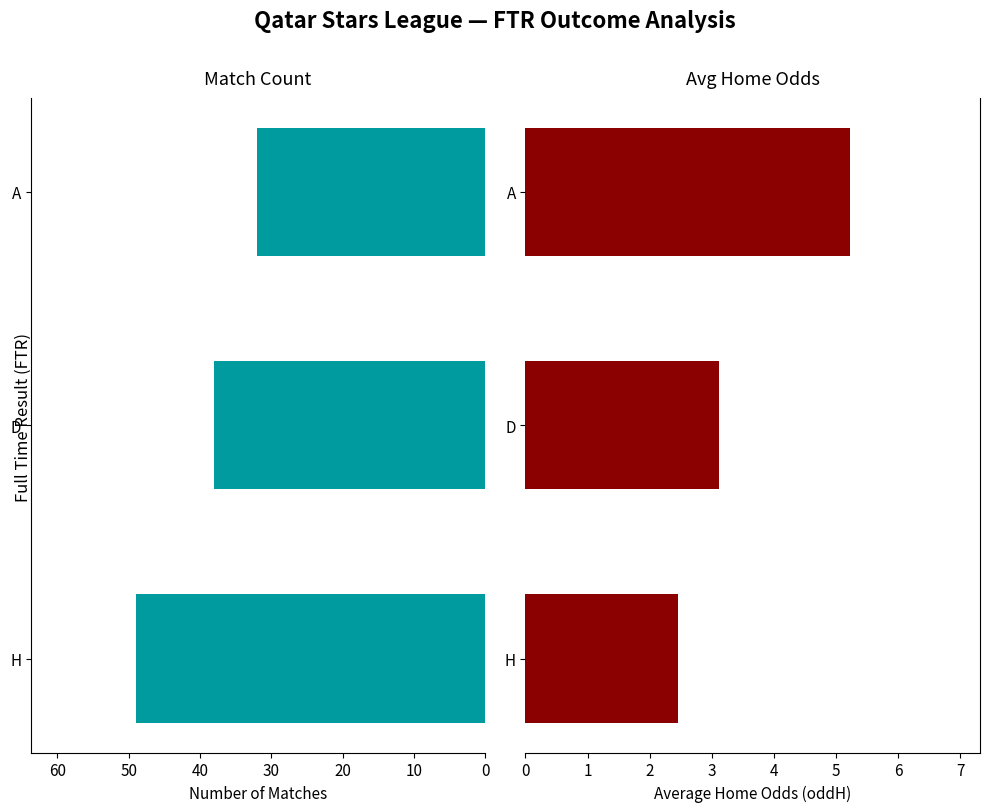

What is the maximum value for Count?

49.0